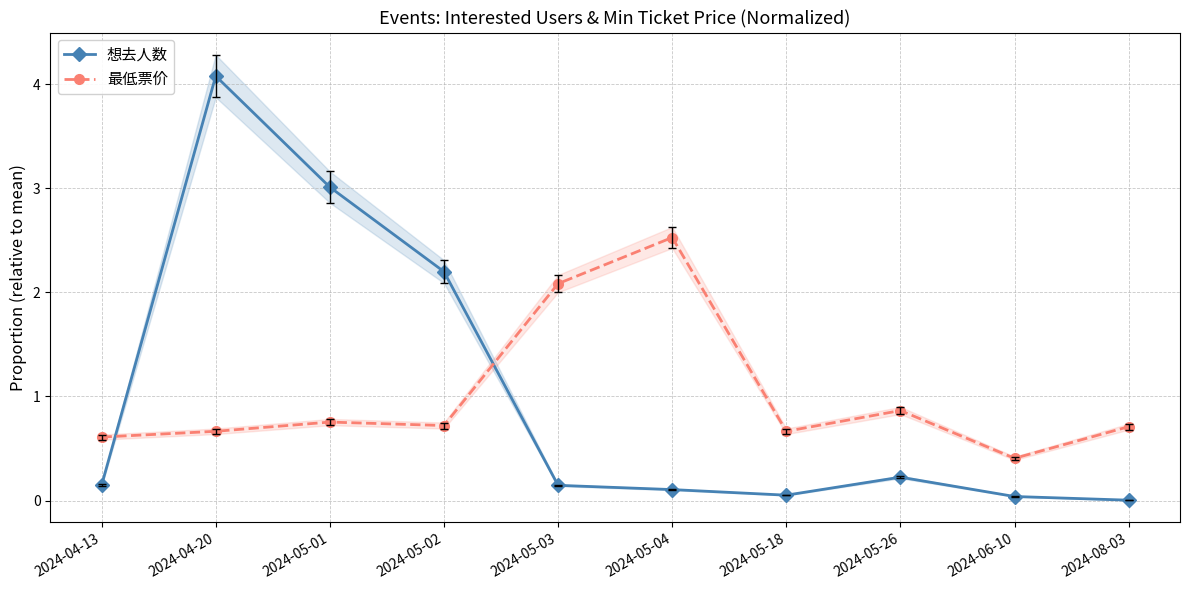

Rank the series by their maximum value, from lowest to highest.

最低票价, 想去人数